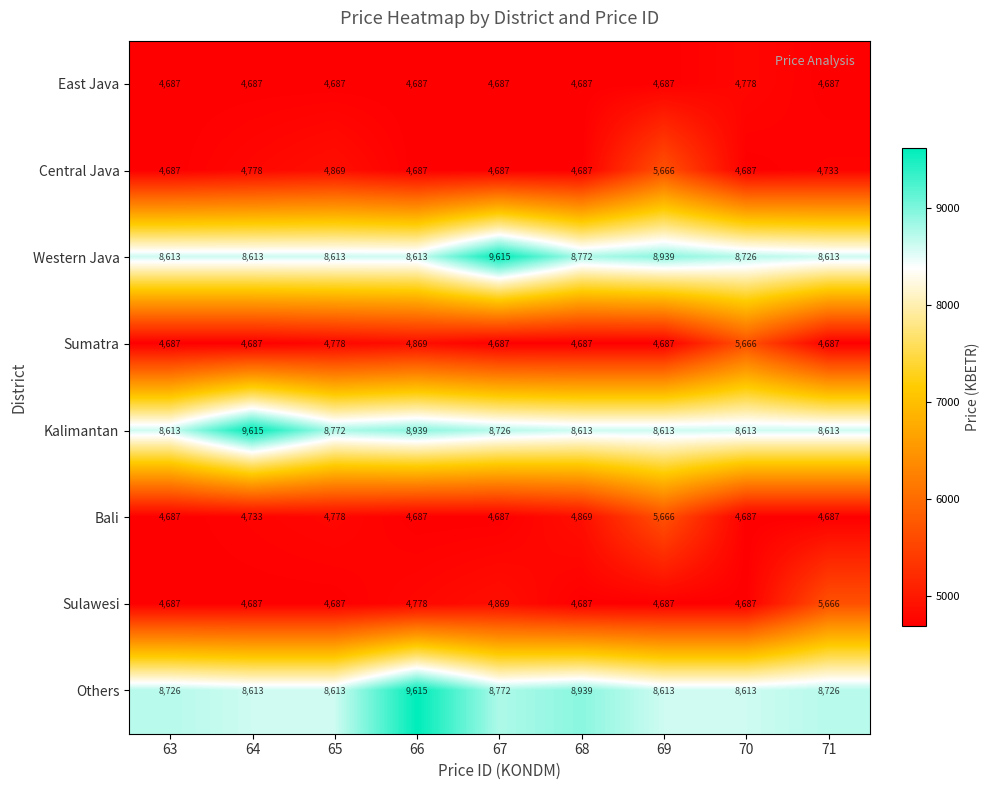

The Western Java series shows 16783 at 67. True or false?

False